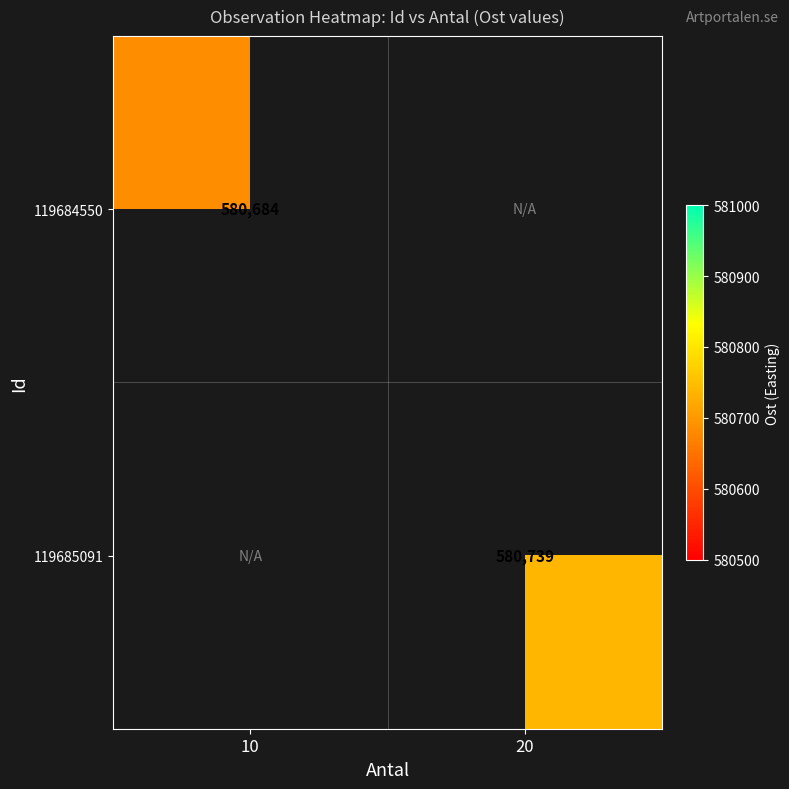

True or false: 119685091 has a value of 580739 at 20.

True